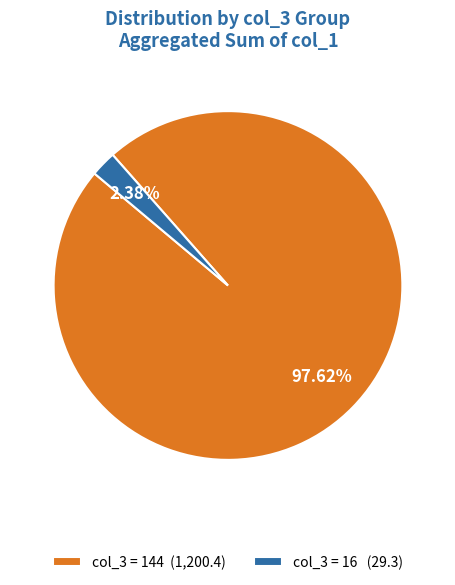

Rank the categories by value from lowest to highest.

col_3 = 16 (29.3), col_3 = 144 (1,200.4)